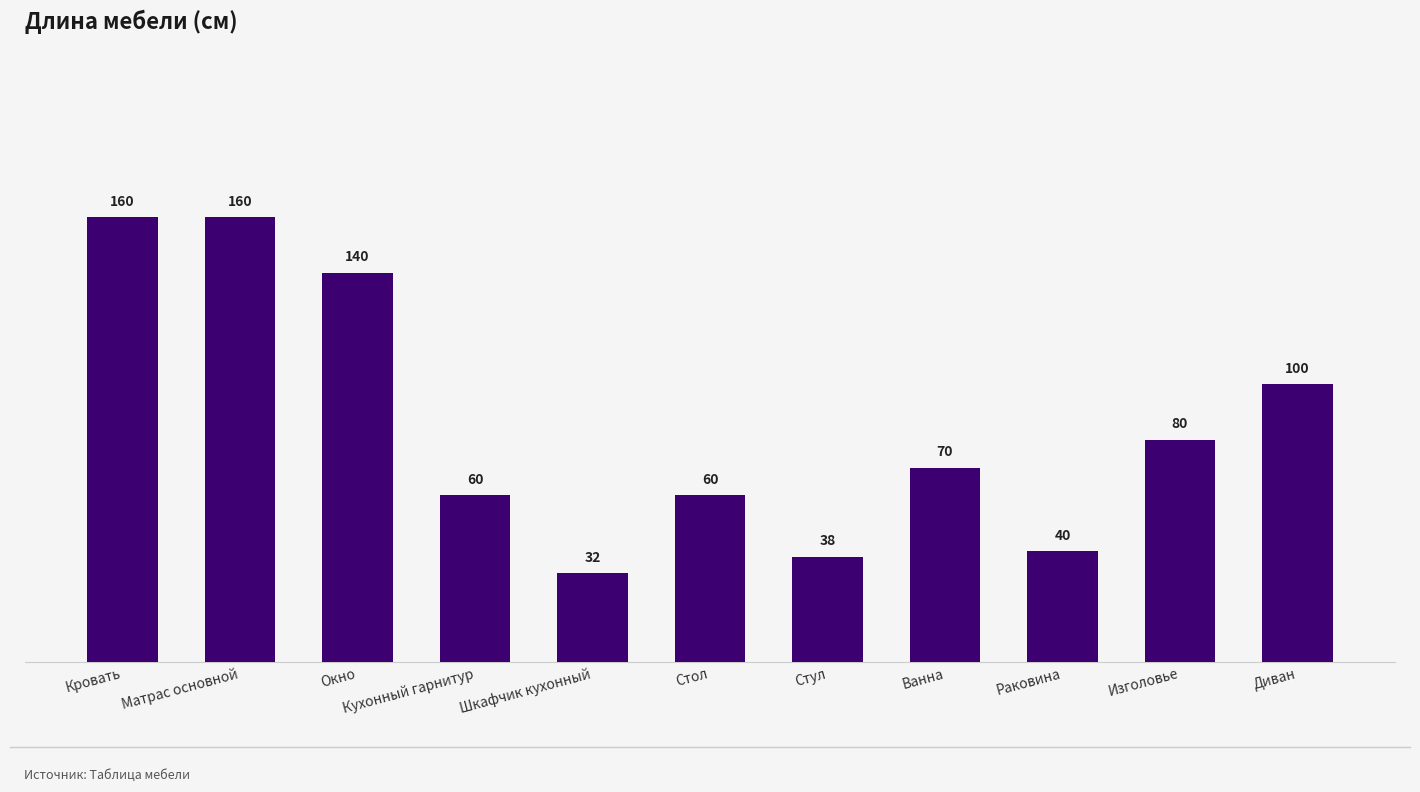

What is the difference between the maximum and minimum values?

128